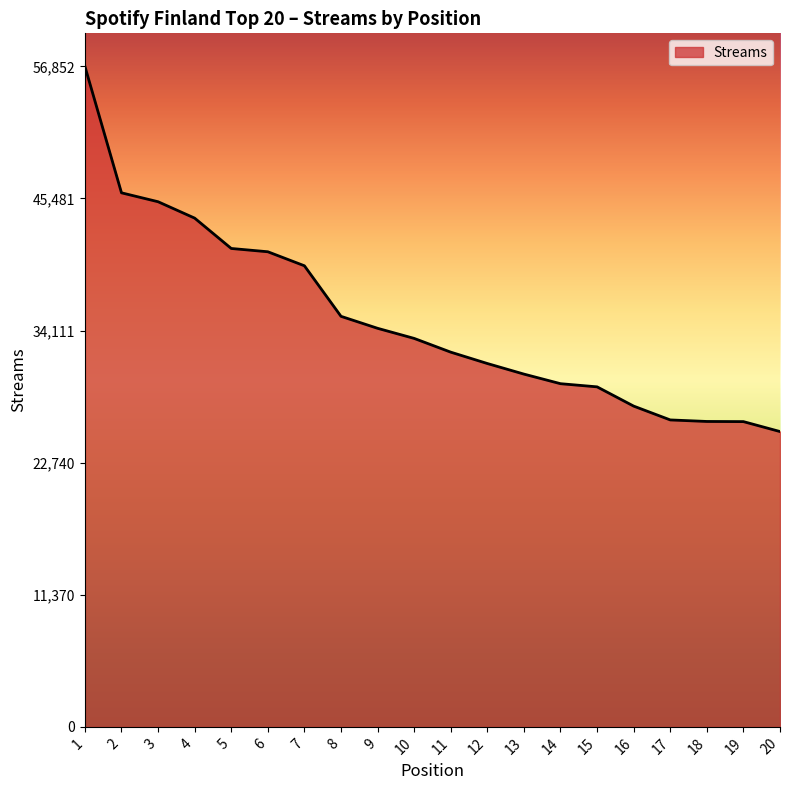

What is the change in value from 8 to 20?

-9918